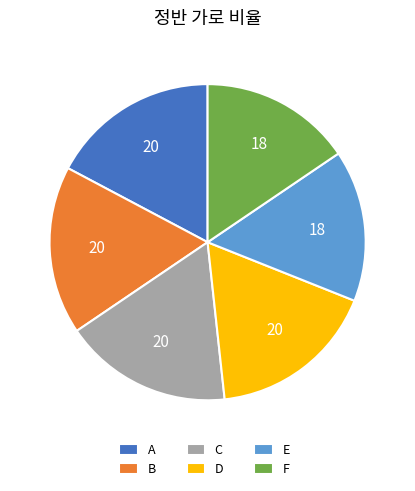

Count the number of slices in the pie.

6